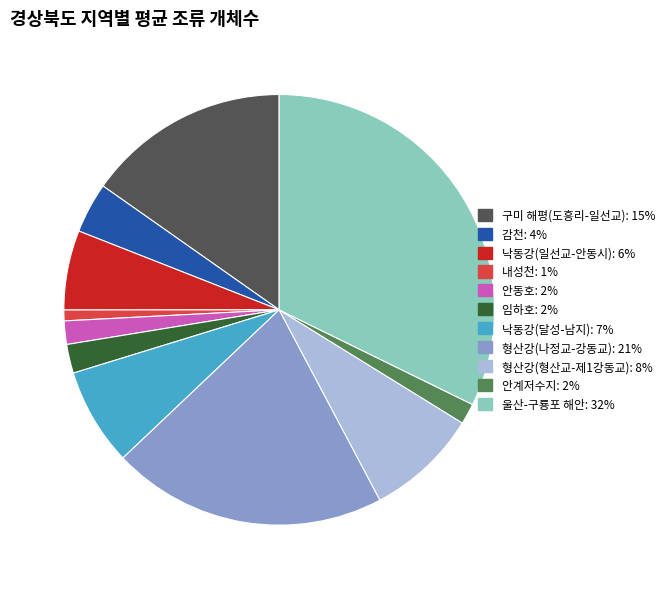

Which slice is the largest?

울산-구룡포 해안